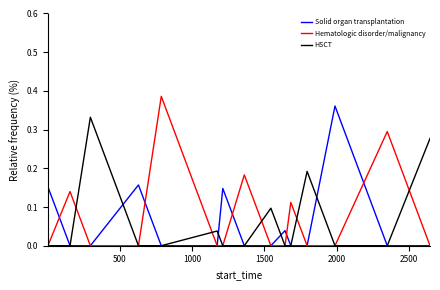

Rank the series by their maximum value, from highest to lowest.

Hematologic disorder/malignancy, Solid organ transplantation, HSCT